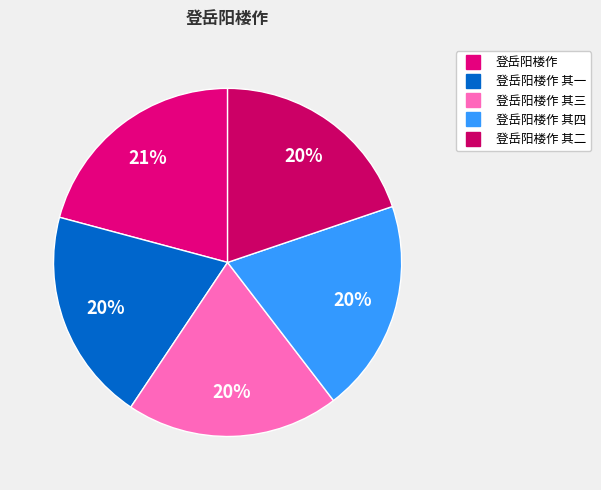

Count the number of slices in the pie.

5